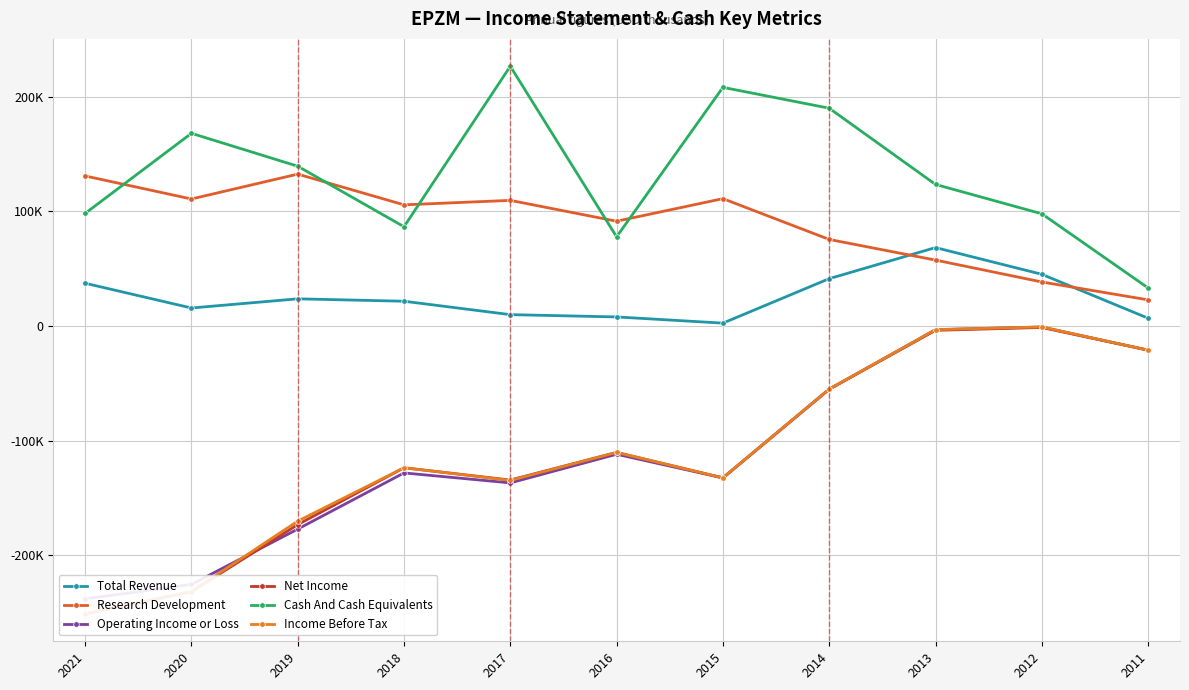

Which series has the widest spread of values?

Income Before Tax